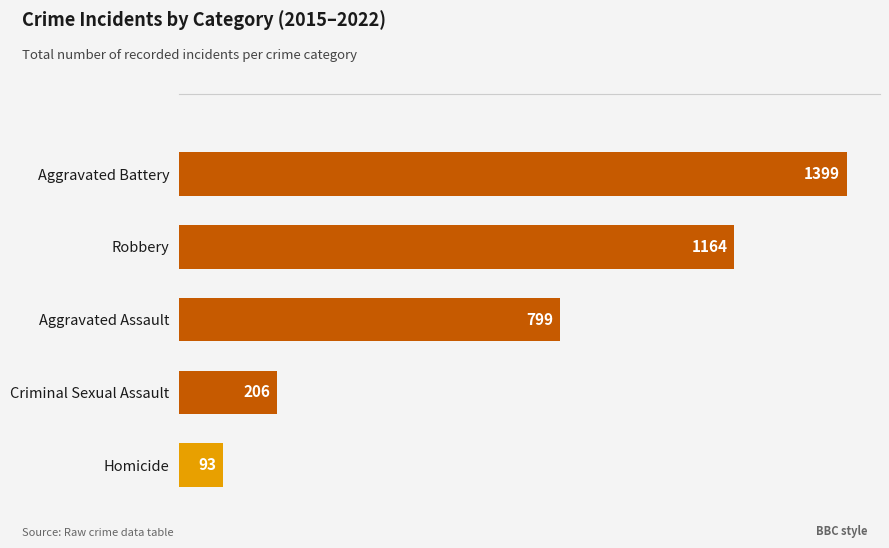

At which label is the value closest to 746?

Aggravated Assault